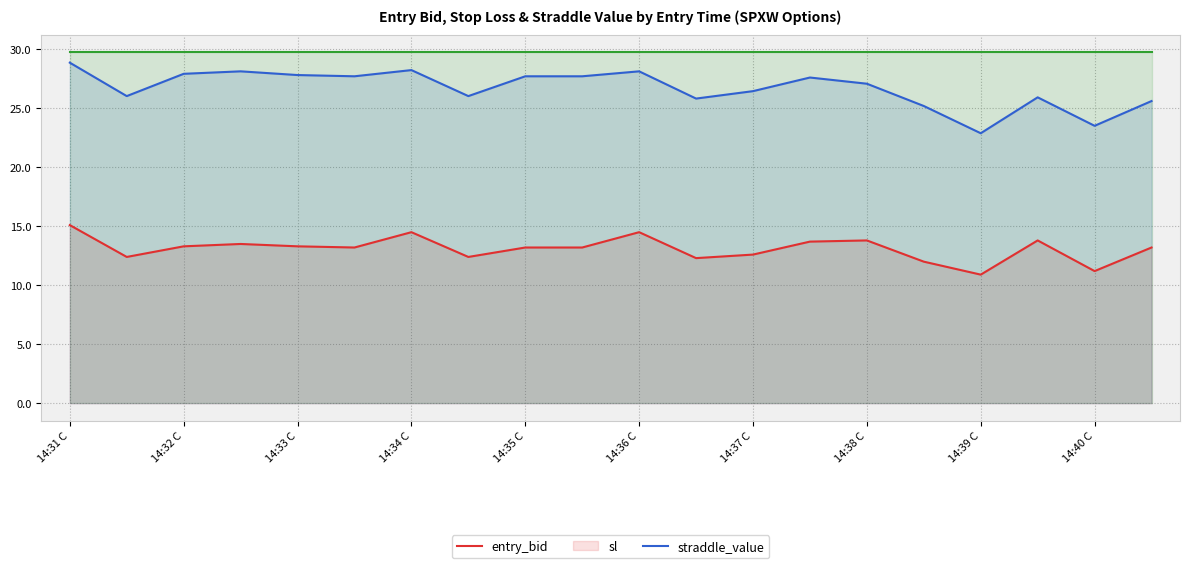

True or false: entry_bid and sl cross at least once.

False